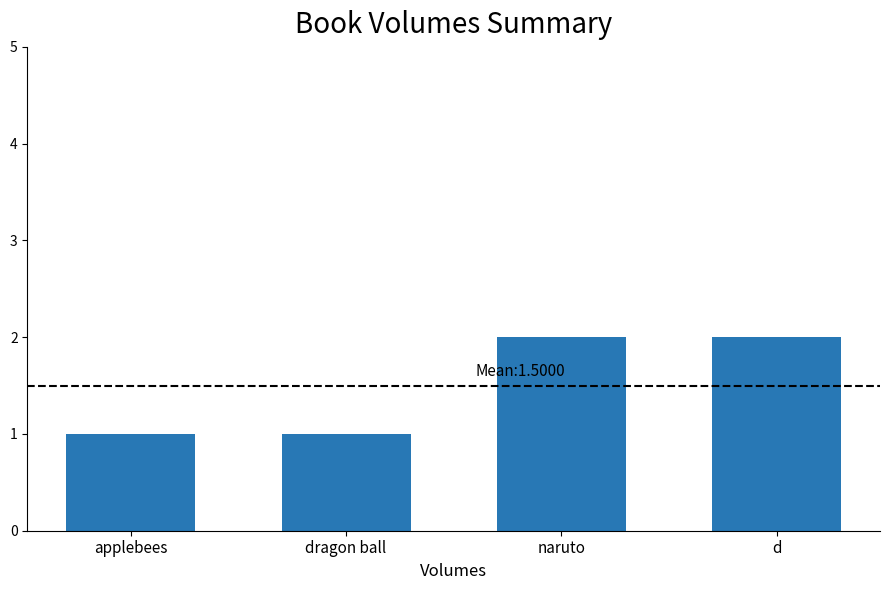

What position from the right is d?

1